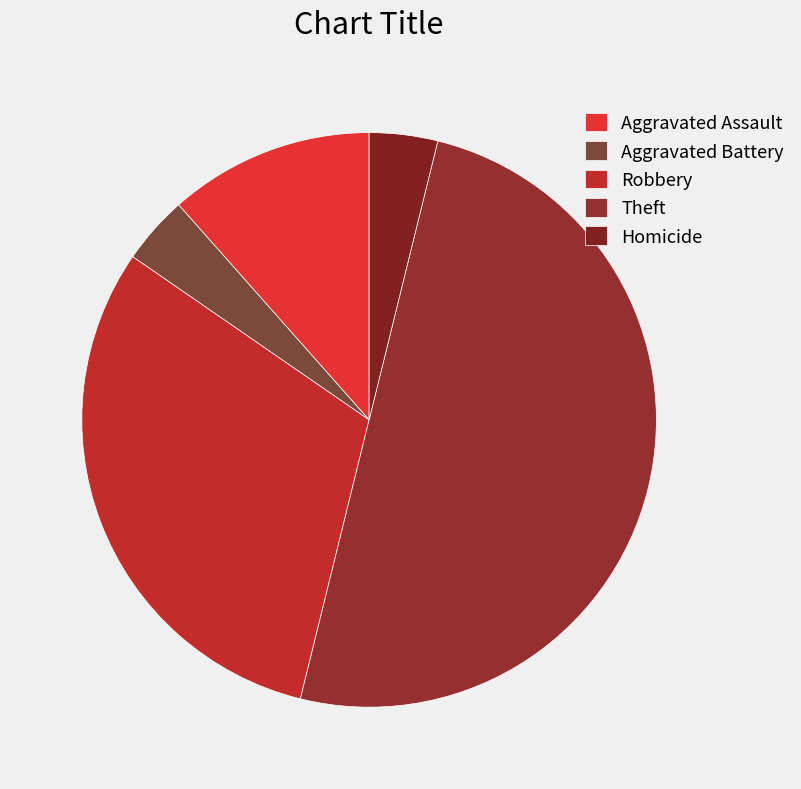

Rank the categories by value from highest to lowest.

Theft, Robbery, Aggravated Assault, Aggravated Battery, Homicide